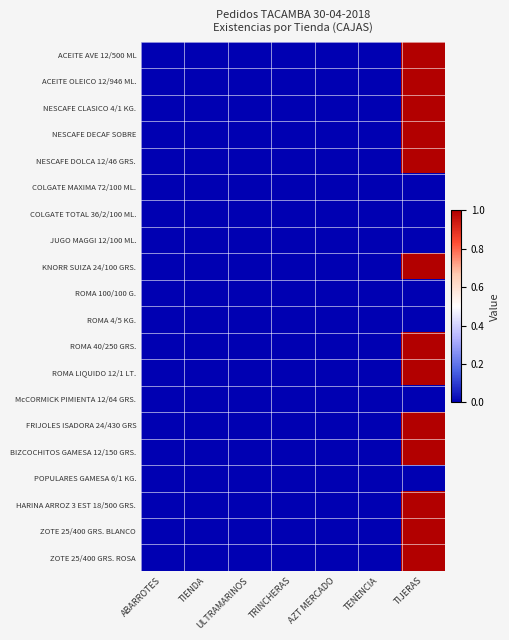

Reading left to right, transcribe all the data shown in this chart.

ACEITE AVE 12/500 ML: ABARROTES=0	TIENDA=0	ULTRAMARINOS=0	TRINCHERAS=0	AZT MERCADO=0	TENENCIA=0	TIJERAS=1
ACEITE OLEICO 12/946 ML.: ABARROTES=0	TIENDA=0	ULTRAMARINOS=0	TRINCHERAS=0	AZT MERCADO=0	TENENCIA=0	TIJERAS=1
NESCAFE CLASICO 4/1 KG.: ABARROTES=0	TIENDA=0	ULTRAMARINOS=0	TRINCHERAS=0	AZT MERCADO=0	TENENCIA=0	TIJERAS=1
NESCAFE DECAF SOBRE: ABARROTES=0	TIENDA=0	ULTRAMARINOS=0	TRINCHERAS=0	AZT MERCADO=0	TENENCIA=0	TIJERAS=1
NESCAFE DOLCA 12/46 GRS.: ABARROTES=0	TIENDA=0	ULTRAMARINOS=0	TRINCHERAS=0	AZT MERCADO=0	TENENCIA=0	TIJERAS=1
COLGATE MAXIMA 72/100 ML.: ABARROTES=0	TIENDA=0	ULTRAMARINOS=0	TRINCHERAS=0	AZT MERCADO=0	TENENCIA=0	TIJERAS=0
COLGATE TOTAL 36/2/100 ML.: ABARROTES=0	TIENDA=0	ULTRAMARINOS=0	TRINCHERAS=0	AZT MERCADO=0	TENENCIA=0	TIJERAS=0
JUGO MAGGI 12/100 ML.: ABARROTES=0	TIENDA=0	ULTRAMARINOS=0	TRINCHERAS=0	AZT MERCADO=0	TENENCIA=0	TIJERAS=0
KNORR SUIZA 24/100 GRS.: ABARROTES=0	TIENDA=0	ULTRAMARINOS=0	TRINCHERAS=0	AZT MERCADO=0	TENENCIA=0	TIJERAS=1
ROMA 100/100 G.: ABARROTES=0	TIENDA=0	ULTRAMARINOS=0	TRINCHERAS=0	AZT MERCADO=0	TENENCIA=0	TIJERAS=0
ROMA 4/5 KG.: ABARROTES=0	TIENDA=0	ULTRAMARINOS=0	TRINCHERAS=0	AZT MERCADO=0	TENENCIA=0	TIJERAS=0
ROMA 40/250 GRS.: ABARROTES=0	TIENDA=0	ULTRAMARINOS=0	TRINCHERAS=0	AZT MERCADO=0	TENENCIA=0	TIJERAS=1
ROMA LIQUIDO 12/1 LT.: ABARROTES=0	TIENDA=0	ULTRAMARINOS=0	TRINCHERAS=0	AZT MERCADO=0	TENENCIA=0	TIJERAS=1
McCORMICK PIMIENTA 12/64 GRS.: ABARROTES=0	TIENDA=0	ULTRAMARINOS=0	TRINCHERAS=0	AZT MERCADO=0	TENENCIA=0	TIJERAS=0
FRIJOLES ISADORA 24/430 GRS: ABARROTES=0	TIENDA=0	ULTRAMARINOS=0	TRINCHERAS=0	AZT MERCADO=0	TENENCIA=0	TIJERAS=1
BIZCOCHITOS GAMESA 12/150 GRS.: ABARROTES=0	TIENDA=0	ULTRAMARINOS=0	TRINCHERAS=0	AZT MERCADO=0	TENENCIA=0	TIJERAS=1
POPULARES GAMESA 6/1 KG.: ABARROTES=0	TIENDA=0	ULTRAMARINOS=0	TRINCHERAS=0	AZT MERCADO=0	TENENCIA=0	TIJERAS=0
HARINA ARROZ 3 EST 18/500 GRS.: ABARROTES=0	TIENDA=0	ULTRAMARINOS=0	TRINCHERAS=0	AZT MERCADO=0	TENENCIA=0	TIJERAS=1
ZOTE 25/400 GRS. BLANCO: ABARROTES=0	TIENDA=0	ULTRAMARINOS=0	TRINCHERAS=0	AZT MERCADO=0	TENENCIA=0	TIJERAS=1
ZOTE 25/400 GRS. ROSA: ABARROTES=0	TIENDA=0	ULTRAMARINOS=0	TRINCHERAS=0	AZT MERCADO=0	TENENCIA=0	TIJERAS=1